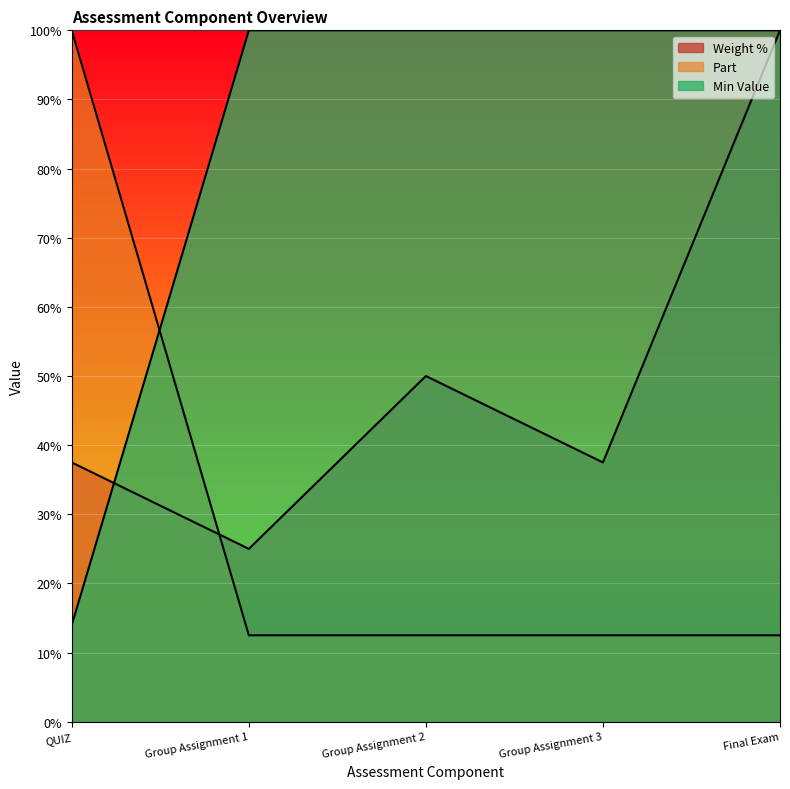

List the series in order of their peak value, lowest first.

Weight %, Part, Min Value